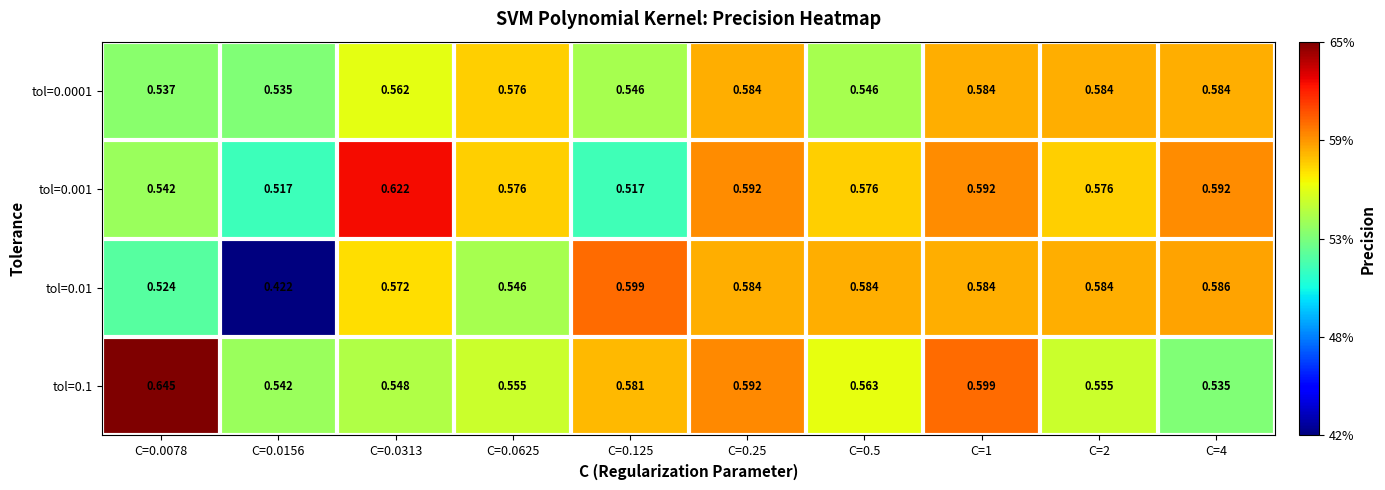

How many series are shown in this chart?

4